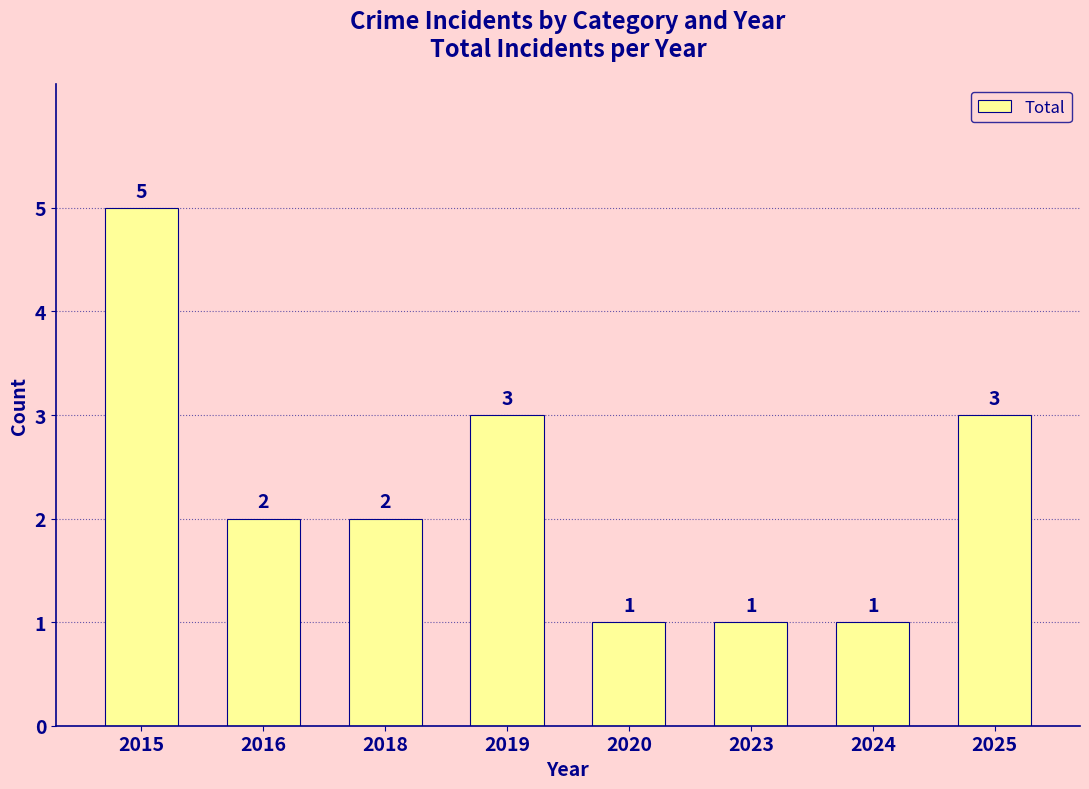

What is the greatest value displayed?

5